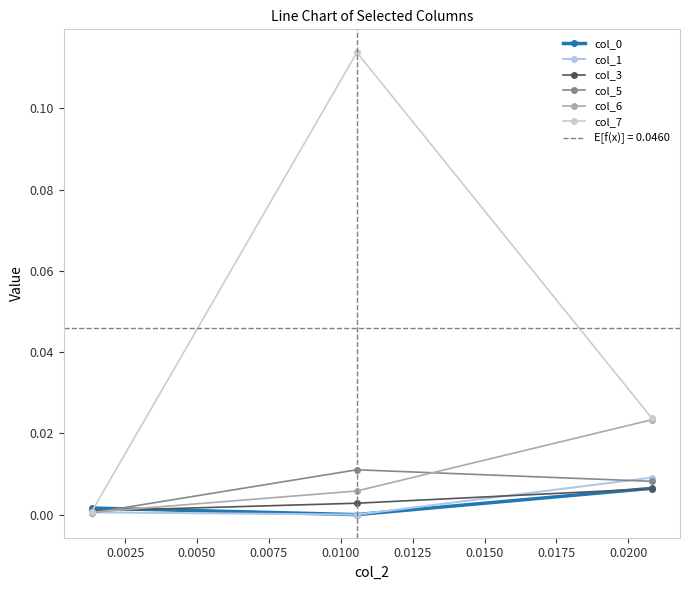

Is the value of col_1 at 0.0025 greater than the value of col_3 at 0.0000?

No